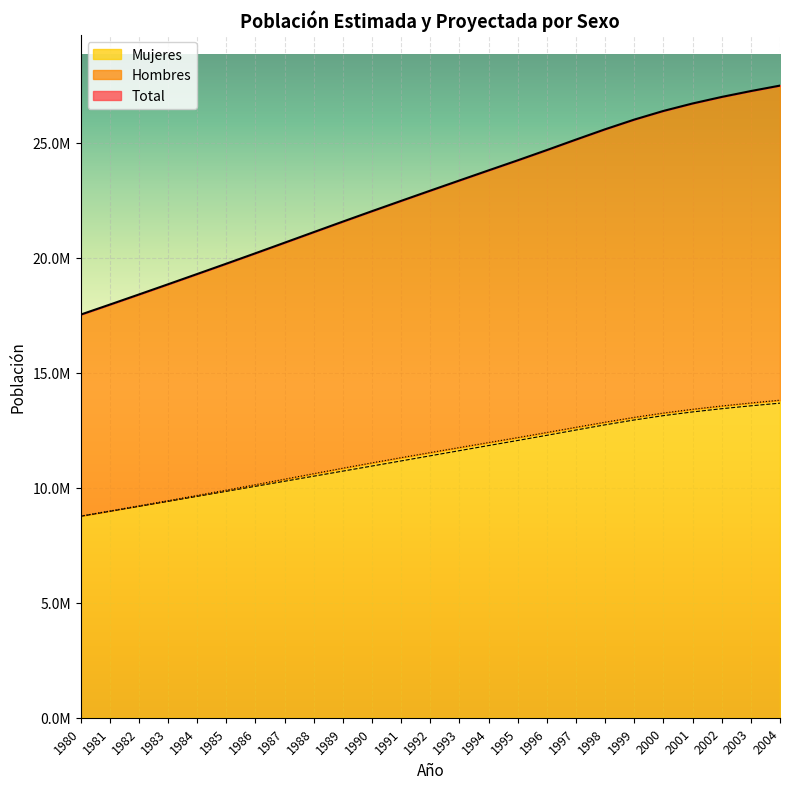

How many categories are shown in the chart?

25